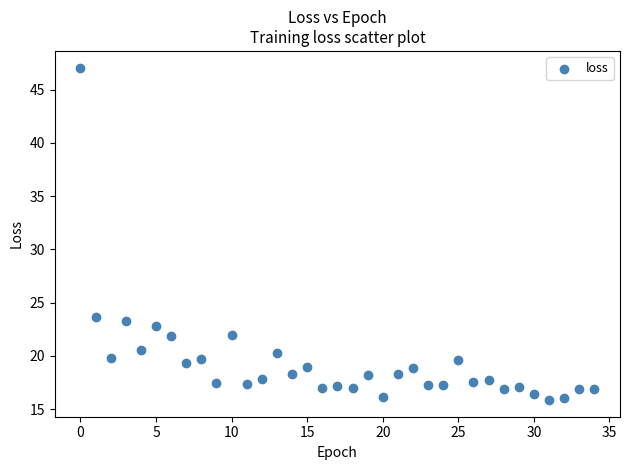

What is the range of Y values (max minus min)?

31.2